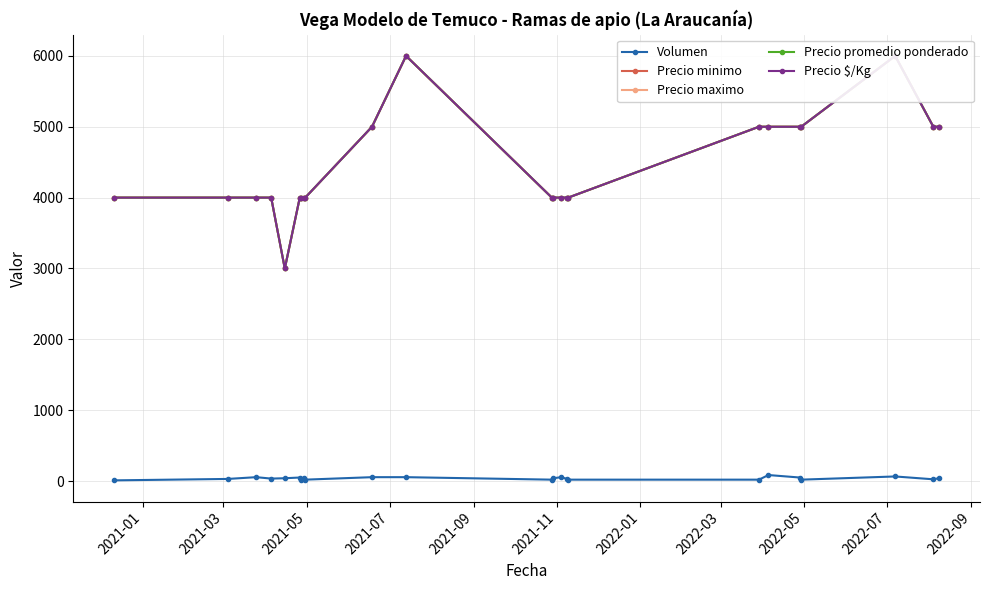

How many Precio promedio ponderado values are between 4000 and 5000?

20